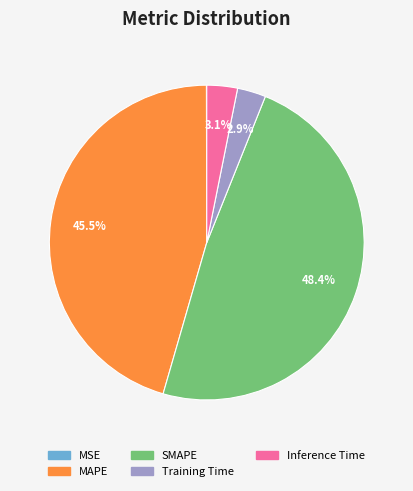

Approximately how many times larger is the value at MAPE compared to SMAPE?

0.9